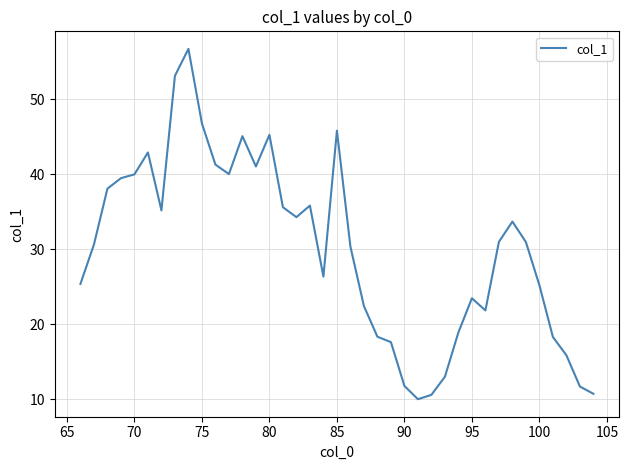

What is the minimum value shown in the chart?

10.0